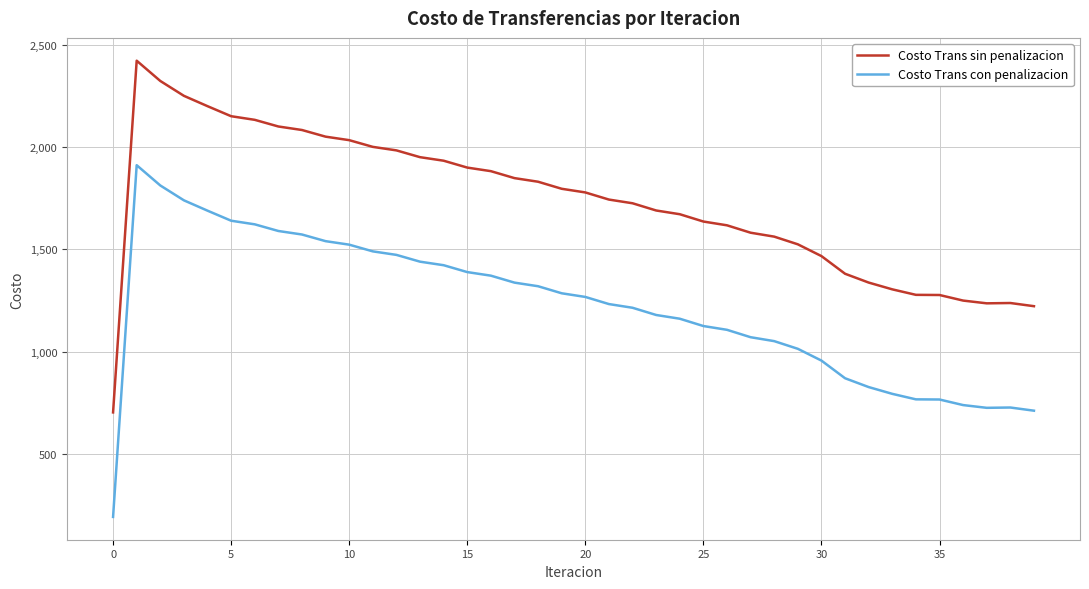

In Costo Trans sin penalizacion, how many points are higher than both neighbors (excluding endpoints)?

2